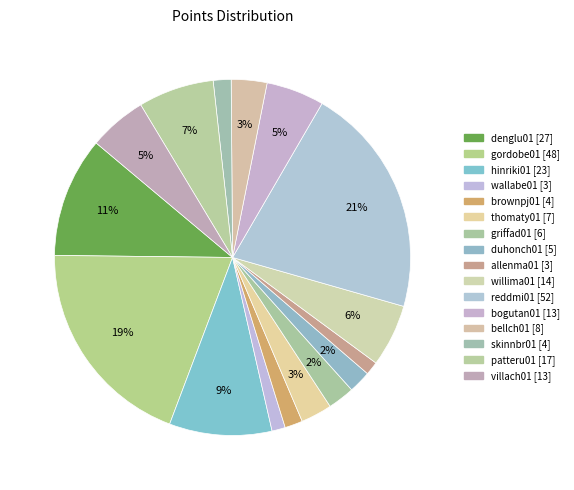

To the nearest percent, what portion does villach01 represent?

5%